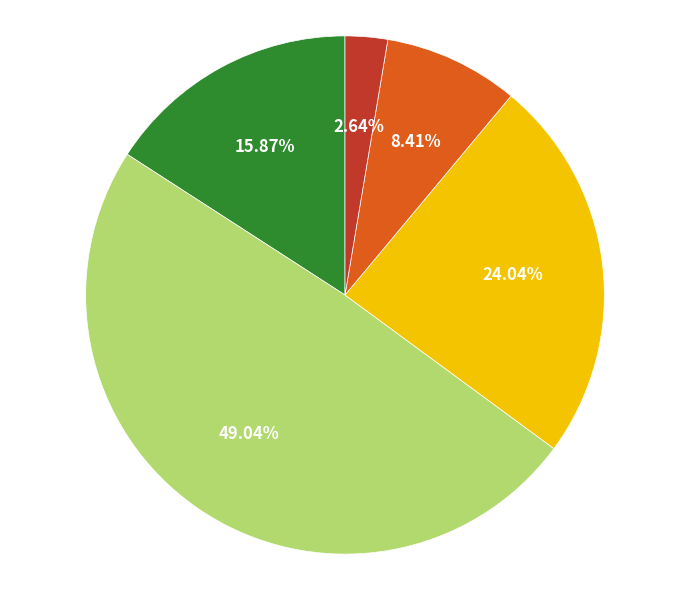

Is there a majority slice in this chart?

No